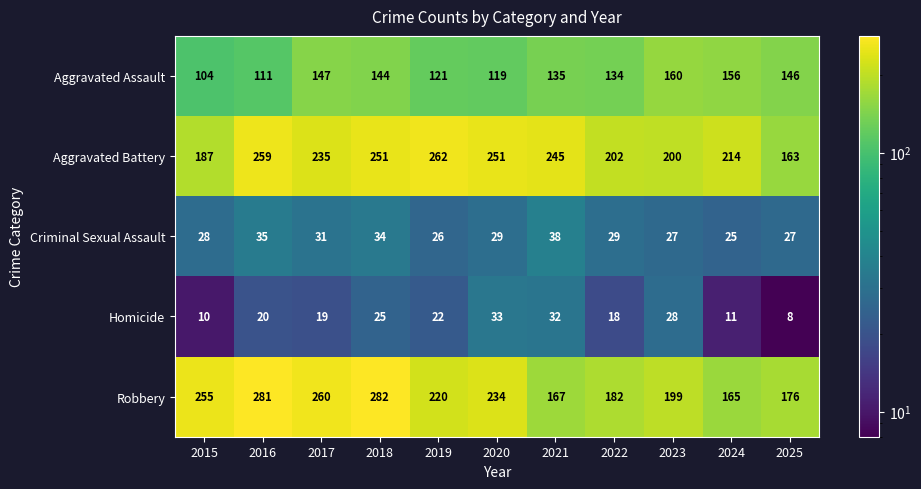

The value of Aggravated Battery at 2015 is 187. True or false?

True